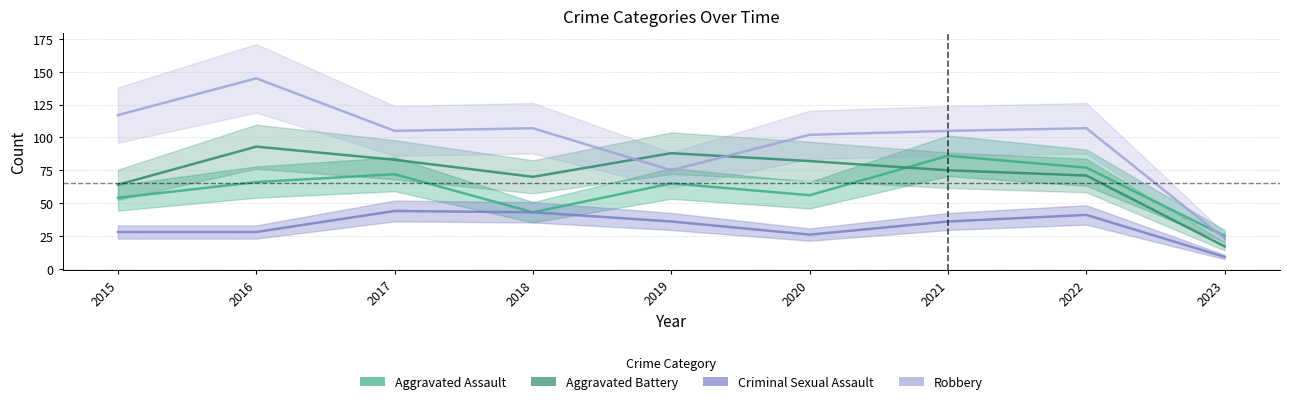

What is the total value across all series at 2023?

74